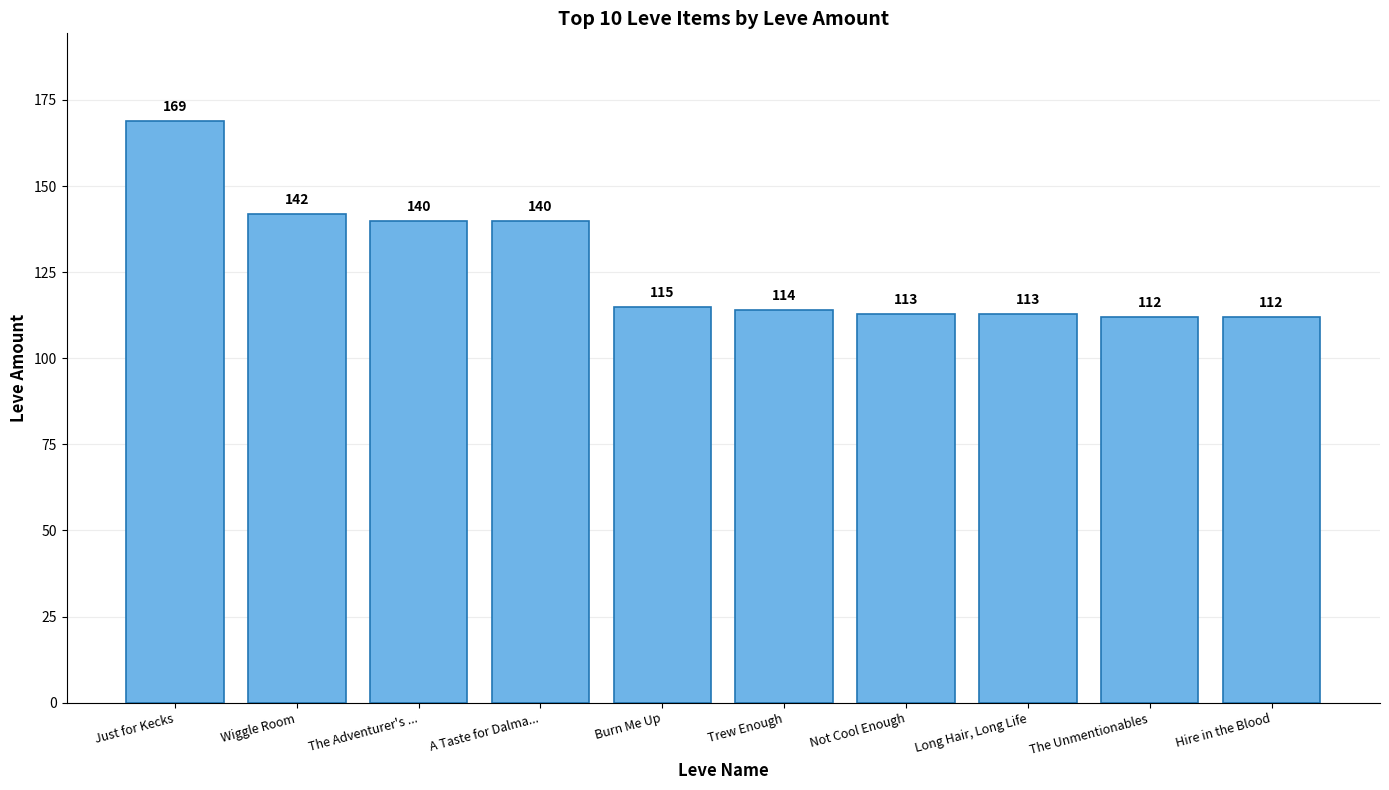

What position from the left is Burn Me Up?

5